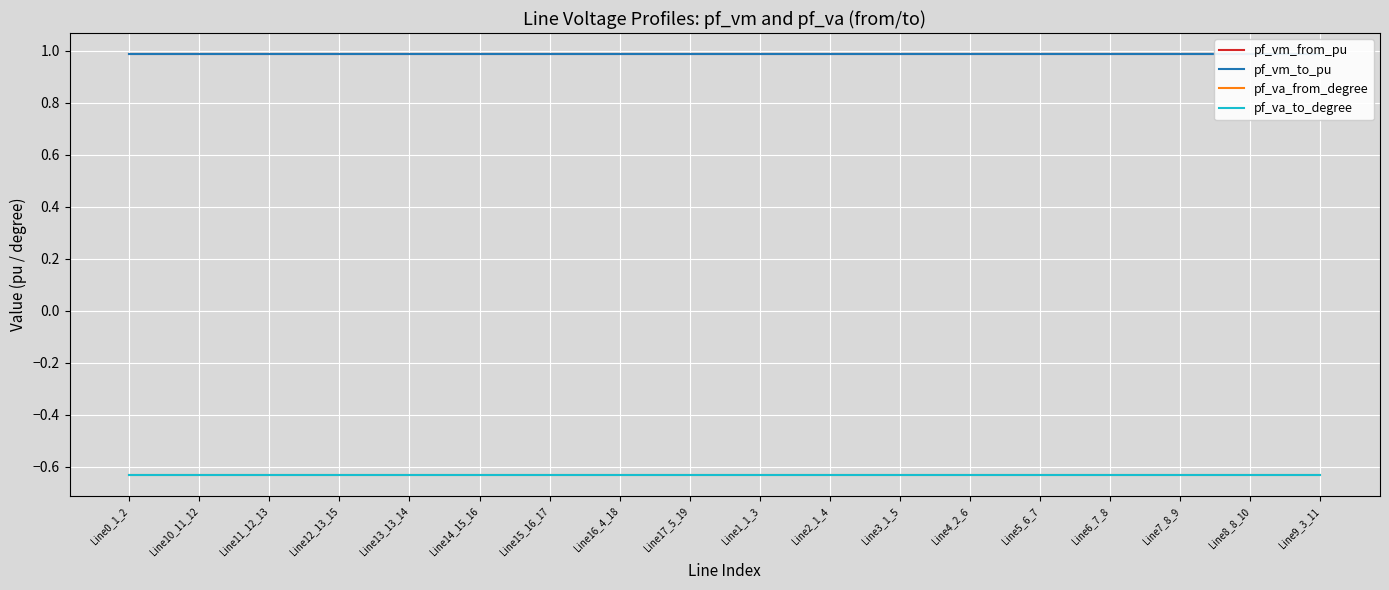

Does the chart have visible grid lines?

Yes